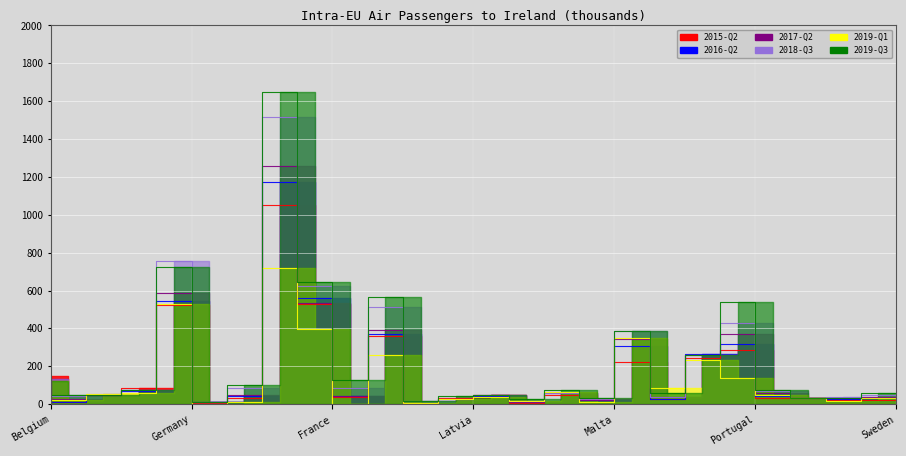

Reading left to right, list all the values displayed in this chart.

2015-Q2: 148.7	10.0	49.9	84.6	523.3	5.4	31.4	1052.6	527.3	37.7	359.2	0.0	32.6	46.4	8.5	47.2	24.5	220.5	26.9	246.0	285.7	34.0	31.2	22.3	23.8
2016-Q2: 123.6	9.8	48.1	71.3	546.8	8.6	43.9	1170.9	561.4	40.3	372.9	3.3	28.3	44.0	9.4	57.8	22.9	305.3	28.2	266.0	318.3	42.2	32.2	28.2	29.8
2017-Q2: 131.0	26.6	48.8	73.9	585.3	8.6	48.1	1255.3	535.4	45.5	391.4	3.3	28.5	46.3	10.0	58.7	23.9	341.7	36.3	261.4	369.5	58.8	32.1	31.4	40.2
2018-Q3: 130.6	41.2	51.0	74.2	754.9	9.4	83.0	1518.6	626.2	86.5	513.5	14.3	29.4	46.4	17.4	60.0	25.0	386.6	40.0	257.5	426.6	70.2	33.1	40.0	49.8
2019-Q1: 124.6	19.6	53.0	57.1	527.6	0.0	9.3	721.5	396.5	0.0	260.4	4.2	28.1	39.4	18.1	62.1	13.7	347.0	83.9	233.8	136.2	47.5	31.4	18.1	30.1
2019-Q3: 121.3	47.7	49.6	75.2	725.2	9.1	103.2	1650.2	645.3	129.4	564.2	13.9	42.0	45.7	26.4	73.5	34.3	388.1	60.4	260.8	540.3	73.4	32.7	33.6	56.1